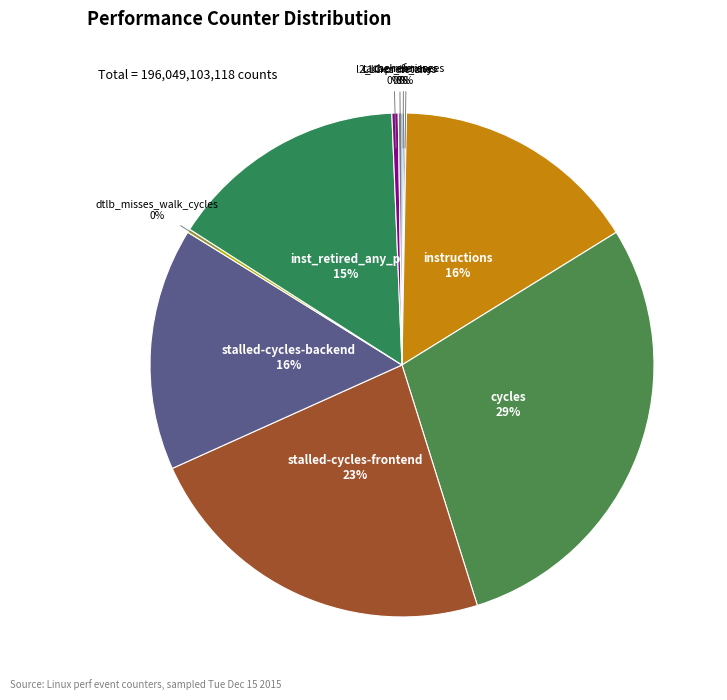

To the nearest percent, what is the average slice percentage?

10%